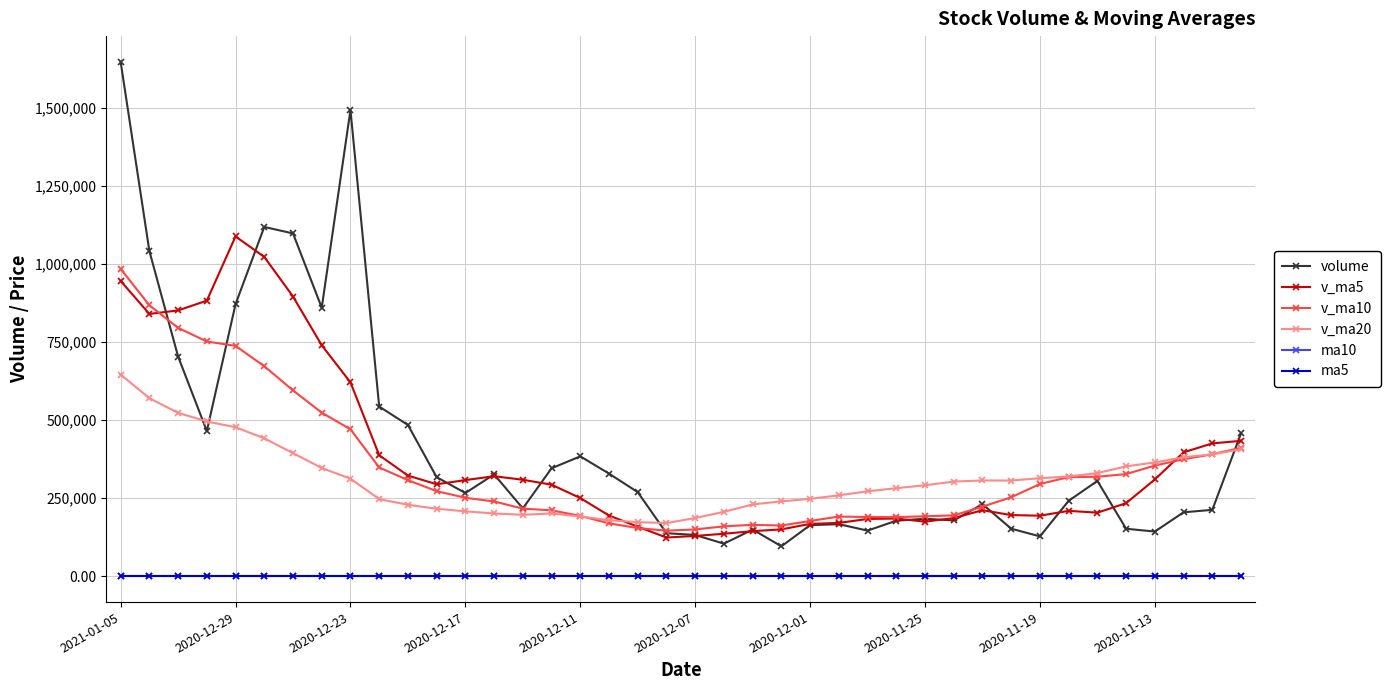

True or false: ma10 and v_ma20 intersect in this chart.

False